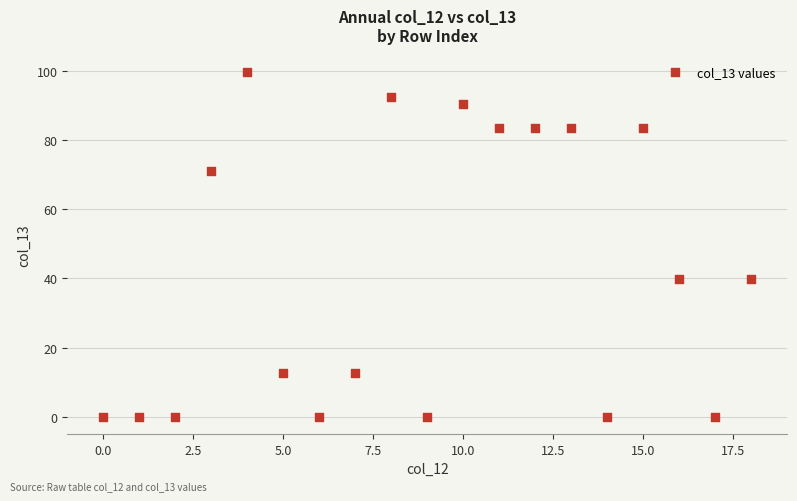

What is the range of Y values (max minus min)?

99.7